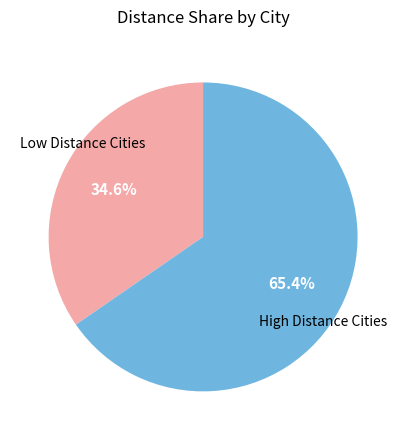

To the nearest percent, what is the average slice percentage?

50%